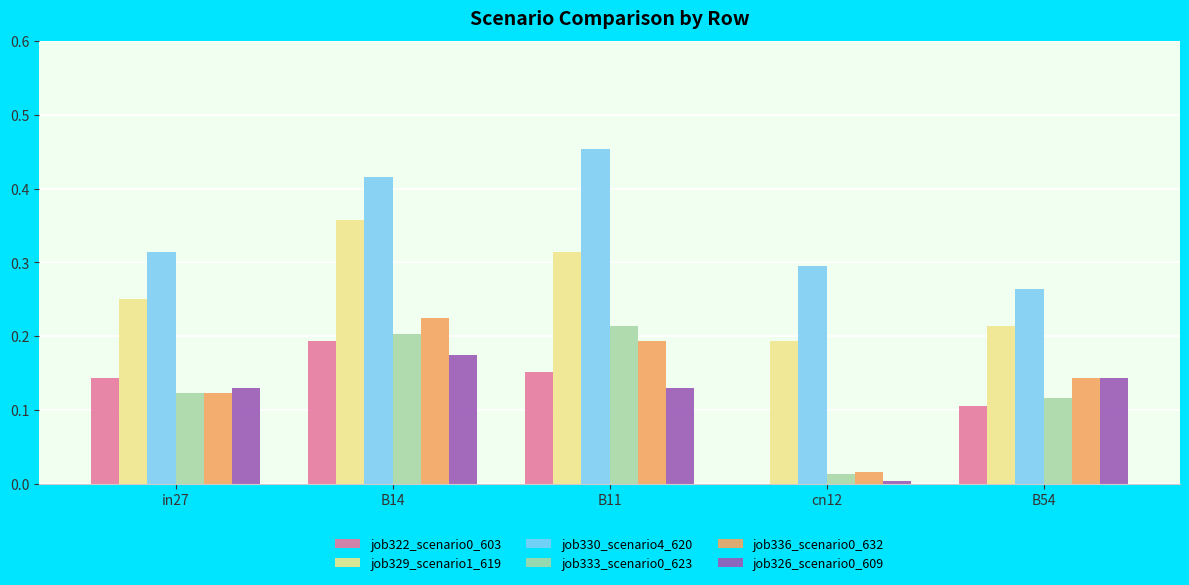

Is it true that job336_scenario0_632 equals 0.1 at in27?

True